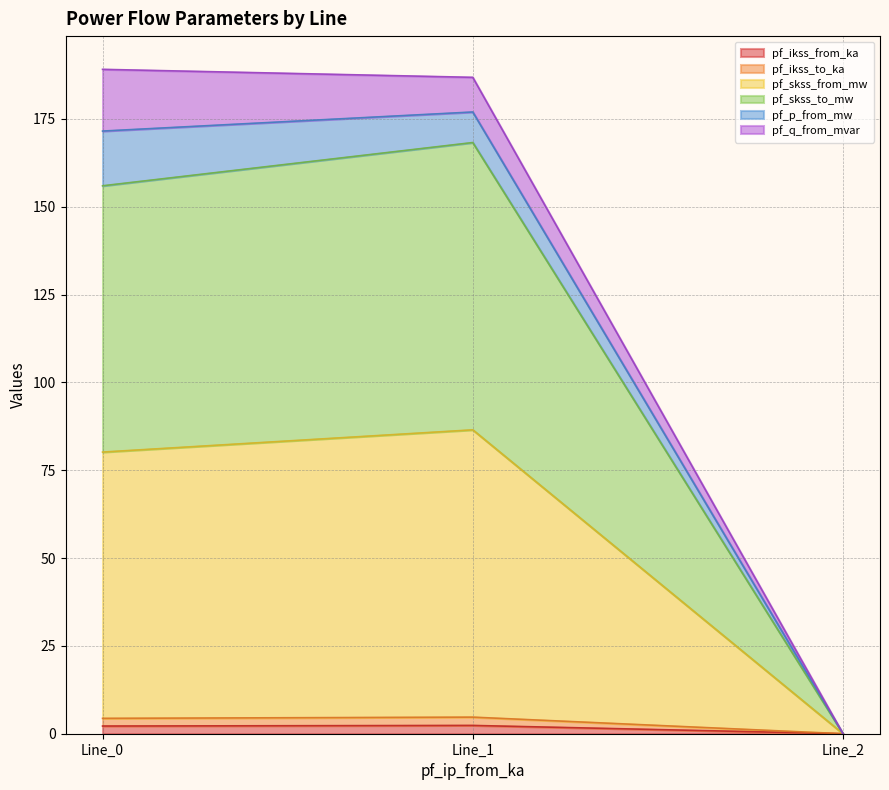

True or false: pf_ikss_from_ka has a value of 1.2 at Line_2.

False